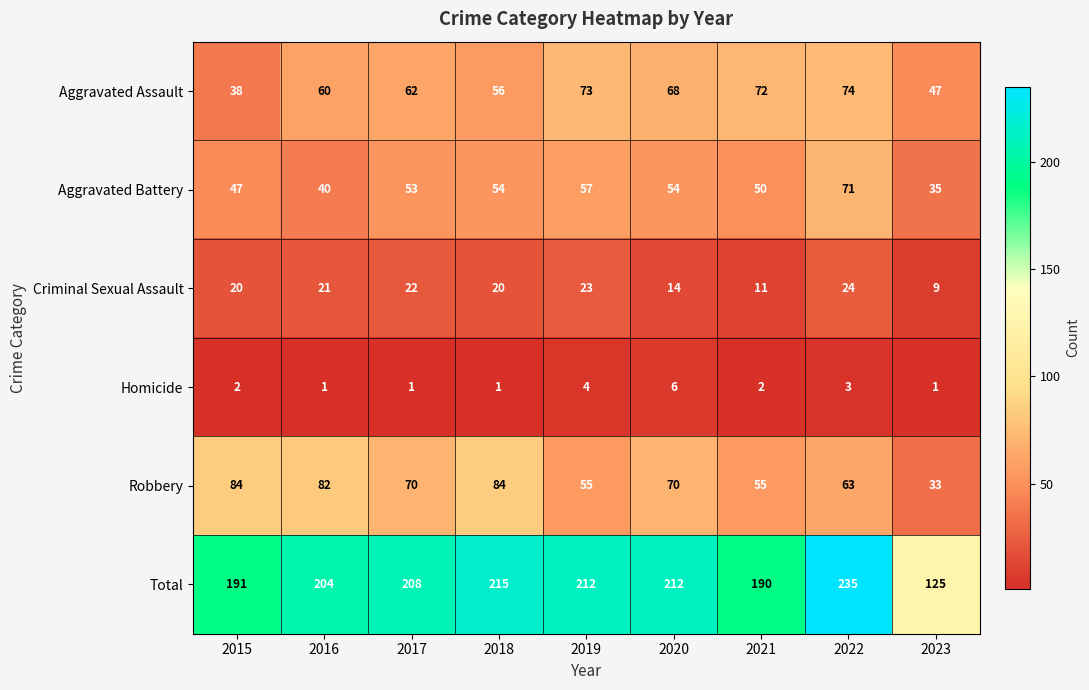

At how many categories does at least one series exceed 6?

9